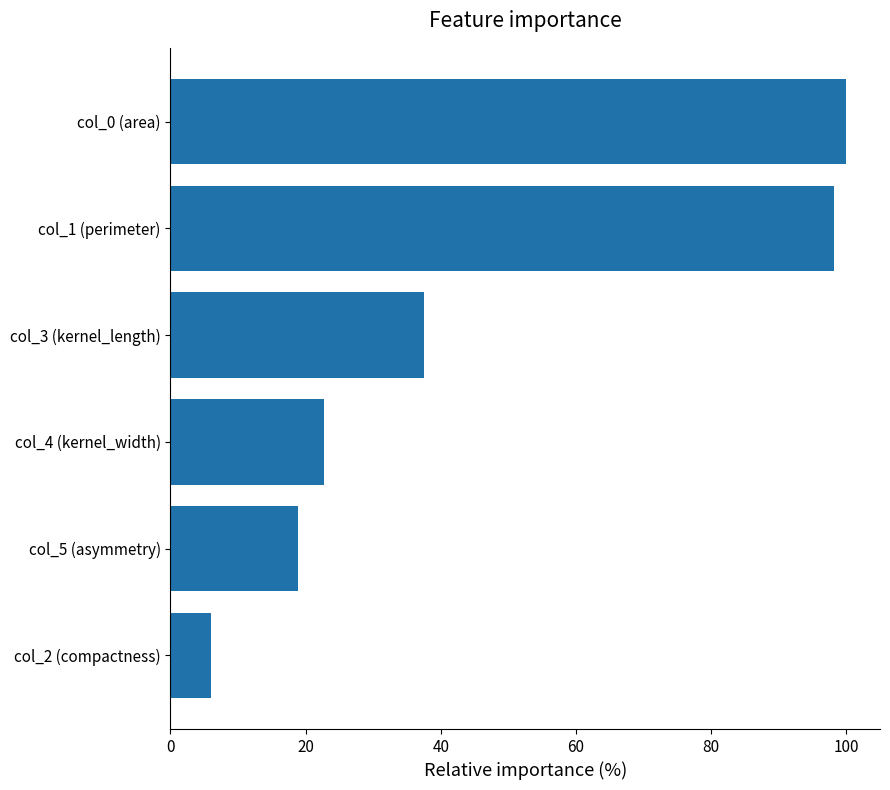

What is the sum of all values?

283.4